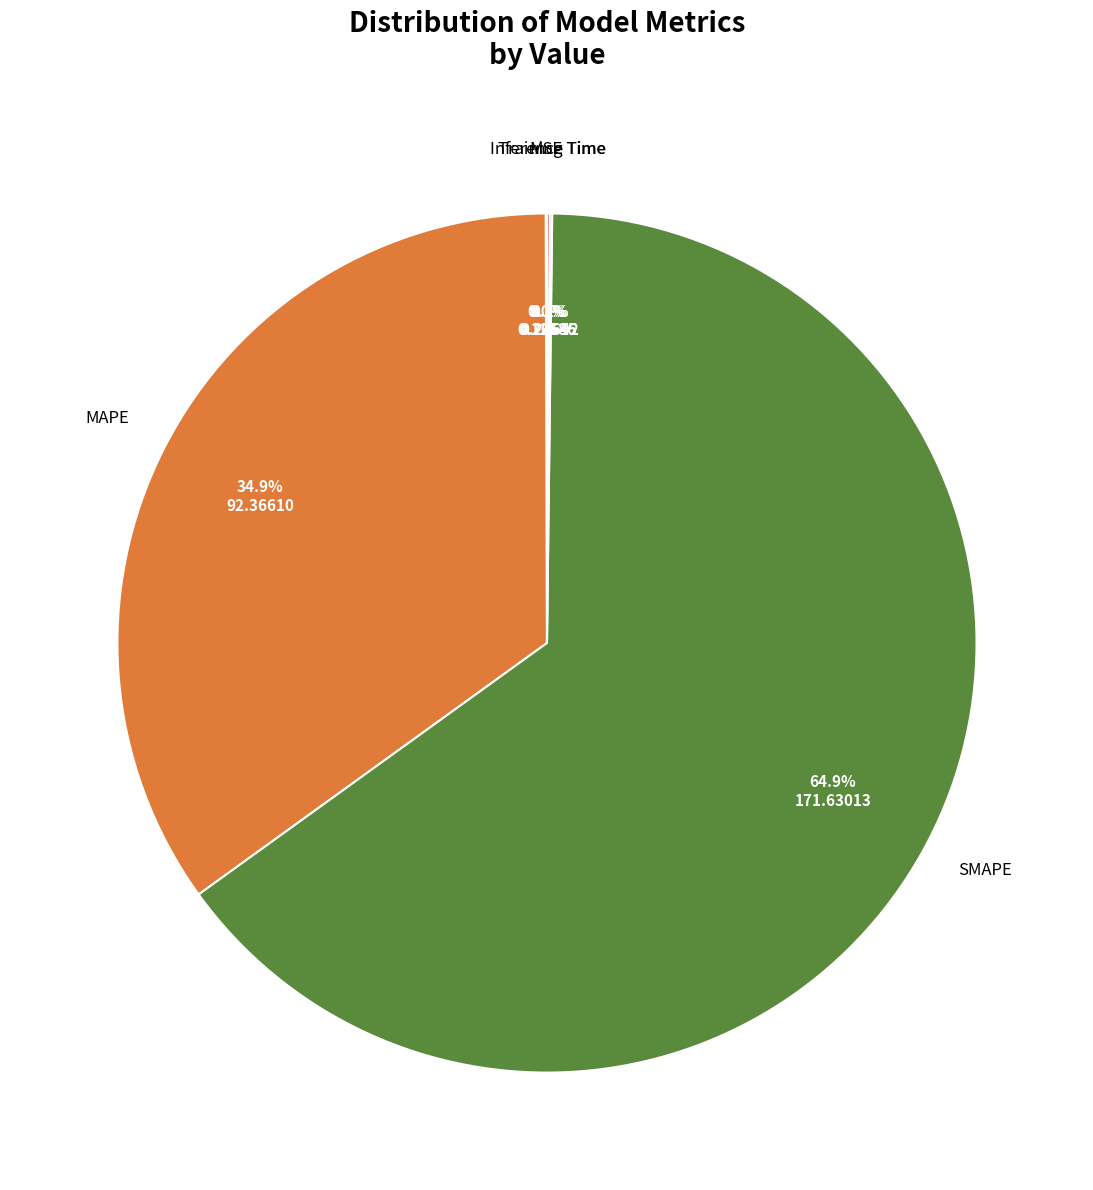

Does any single category account for the majority?

Yes